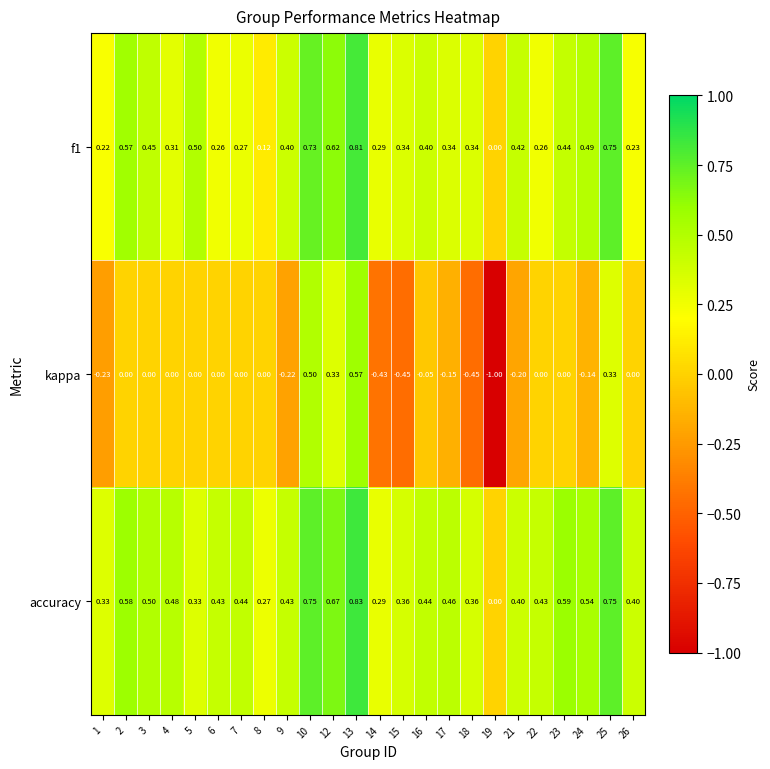

Which series has the widest spread of values?

kappa